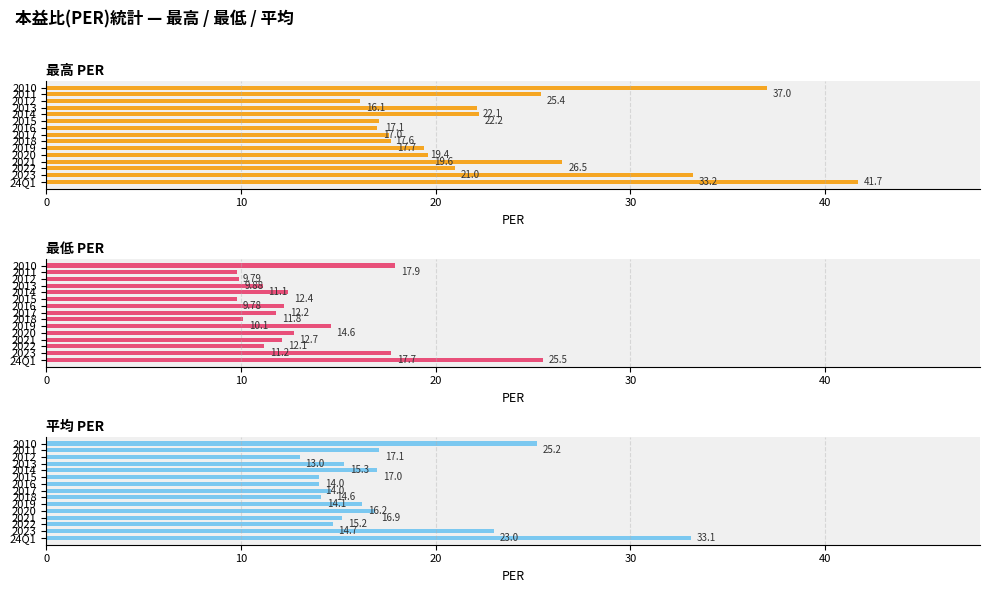

Reading right to left, what are all the values shown in this chart?

最高PER: 37.0	25.4	16.1	22.1	22.2	17.1	17.0	17.6	17.7	19.4	19.6	26.5	21.0	33.2	41.7
最低PER: 17.9	9.8	9.9	11.1	12.4	9.8	12.2	11.8	10.1	14.6	12.7	12.1	11.2	17.7	25.5
平均PER: 25.2	17.1	13.0	15.3	17.0	14.0	14.0	14.6	14.1	16.2	16.9	15.2	14.7	23.0	33.1